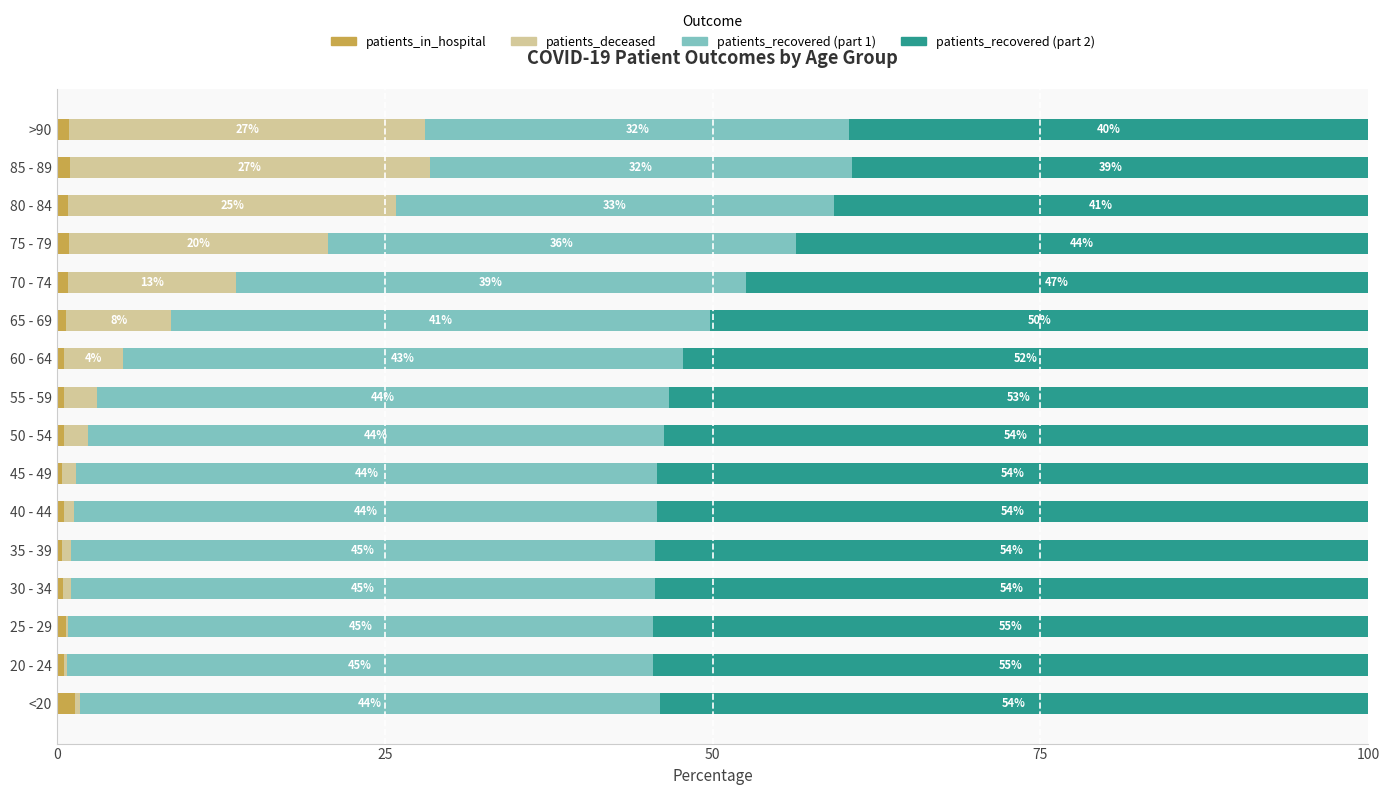

What is the sum of the patients_in_hospital values at <20 and 50 - 54?

2.0